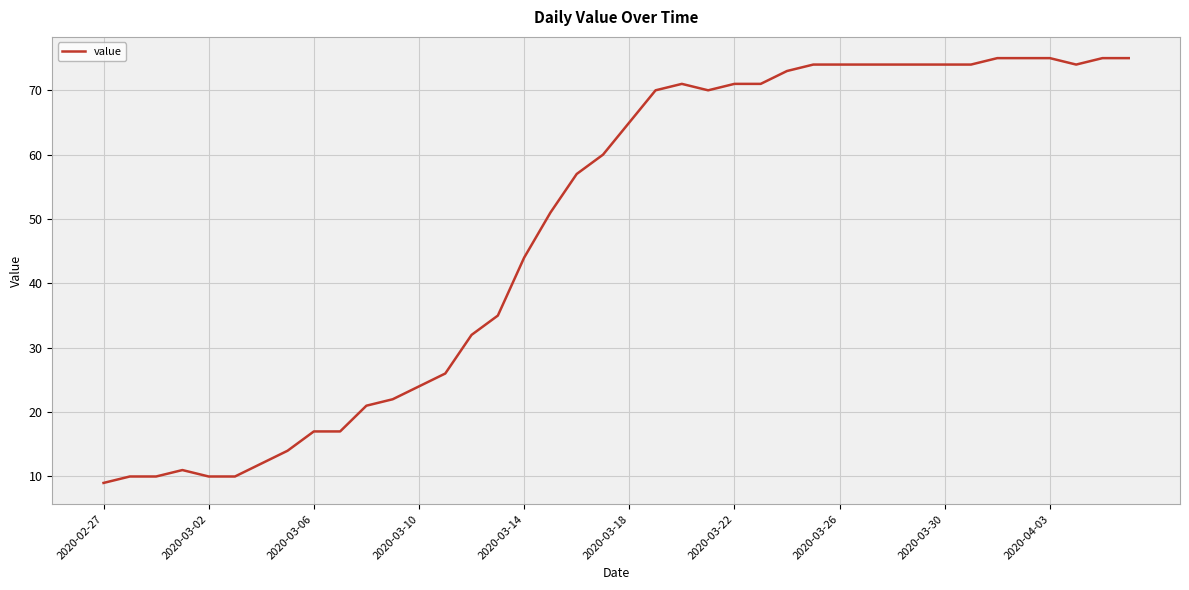

What is the greatest value displayed?

75